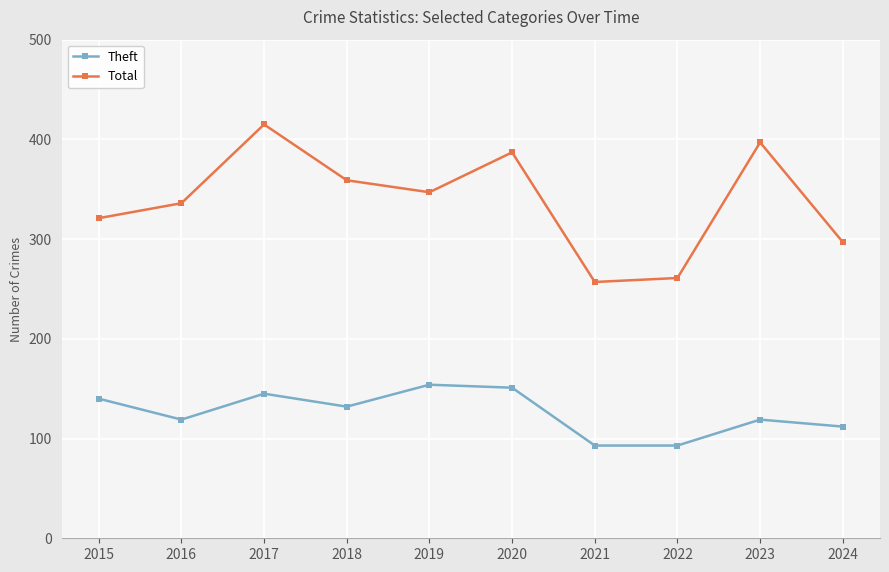

The value of Theft at 2015 is 140. True or false?

True